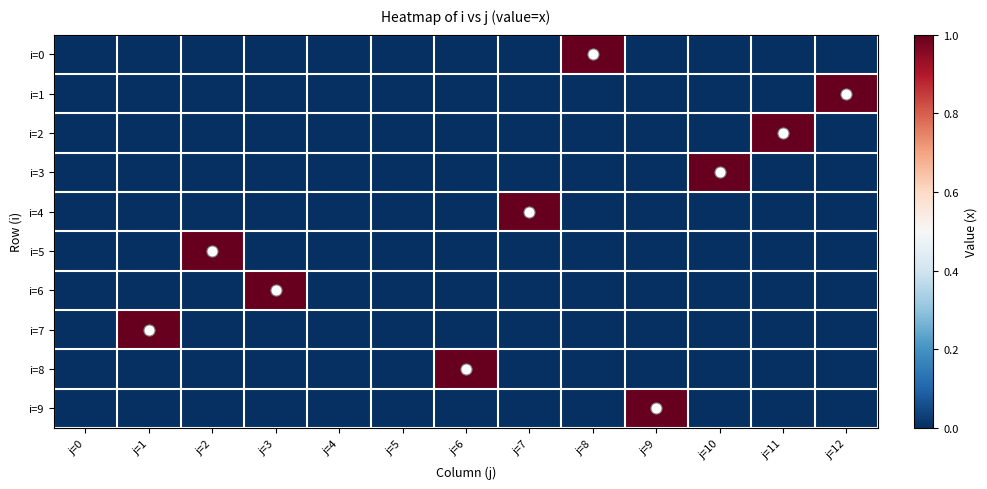

Reading left to right, list all the values displayed in this chart.

i=0: j=0=0	j=1=0	j=2=0	j=3=0	j=4=0	j=5=0	j=6=0	j=7=0	j=8=1	j=9=0	j=10=0	j=11=0	j=12=0
i=1: j=0=0	j=1=0	j=2=0	j=3=0	j=4=0	j=5=0	j=6=0	j=7=0	j=8=0	j=9=0	j=10=0	j=11=0	j=12=1
i=2: j=0=0	j=1=0	j=2=0	j=3=0	j=4=0	j=5=0	j=6=0	j=7=0	j=8=0	j=9=0	j=10=0	j=11=1	j=12=0
i=3: j=0=0	j=1=0	j=2=0	j=3=0	j=4=0	j=5=0	j=6=0	j=7=0	j=8=0	j=9=0	j=10=1	j=11=0	j=12=0
i=4: j=0=0	j=1=0	j=2=0	j=3=0	j=4=0	j=5=0	j=6=0	j=7=1	j=8=0	j=9=0	j=10=0	j=11=0	j=12=0
i=5: j=0=0	j=1=0	j=2=1	j=3=0	j=4=0	j=5=0	j=6=0	j=7=0	j=8=0	j=9=0	j=10=0	j=11=0	j=12=0
i=6: j=0=0	j=1=0	j=2=0	j=3=1	j=4=0	j=5=0	j=6=0	j=7=0	j=8=0	j=9=0	j=10=0	j=11=0	j=12=0
i=7: j=0=0	j=1=1	j=2=0	j=3=0	j=4=0	j=5=0	j=6=0	j=7=0	j=8=0	j=9=0	j=10=0	j=11=0	j=12=0
i=8: j=0=0	j=1=0	j=2=0	j=3=0	j=4=0	j=5=0	j=6=1	j=7=0	j=8=0	j=9=0	j=10=0	j=11=0	j=12=0
i=9: j=0=0	j=1=0	j=2=0	j=3=0	j=4=0	j=5=0	j=6=0	j=7=0	j=8=0	j=9=1	j=10=0	j=11=0	j=12=0